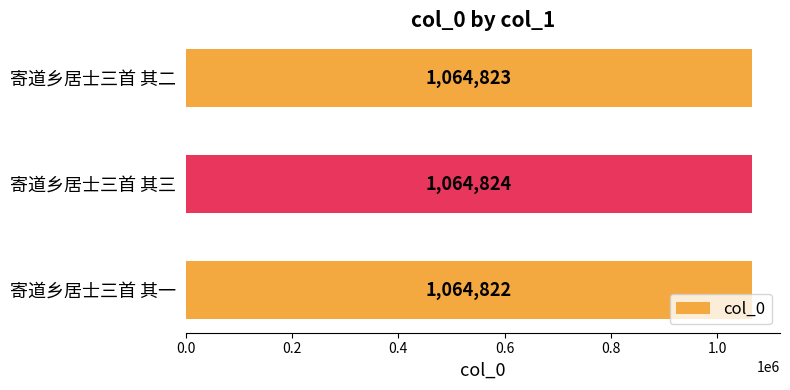

List the labels in order of value, largest first.

寄道乡居士三首 其三, 寄道乡居士三首 其二, 寄道乡居士三首 其一